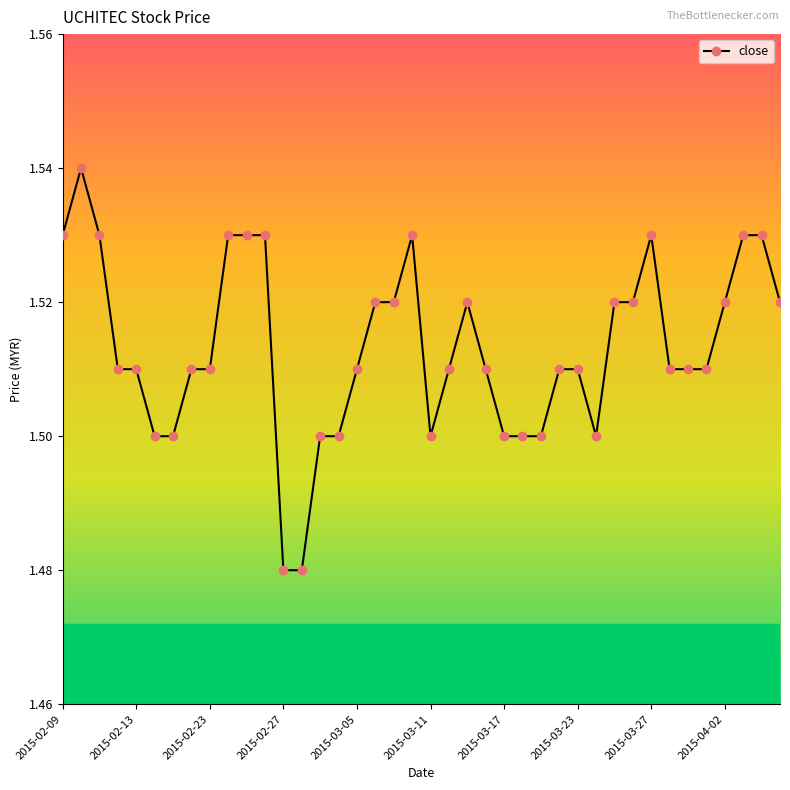

True or false: the data has more than 1 interior local peaks.

True